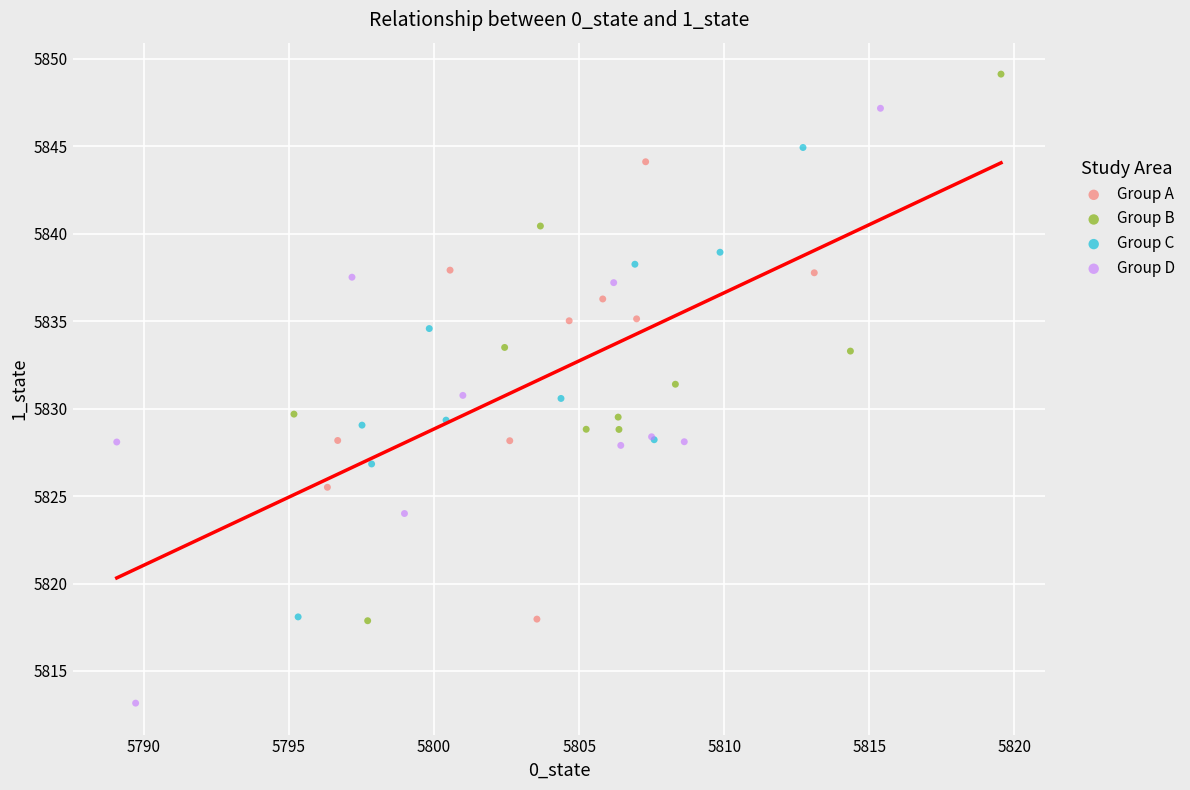

What are all the series names shown in the legend?

Group A, Group B, Group C, Group D